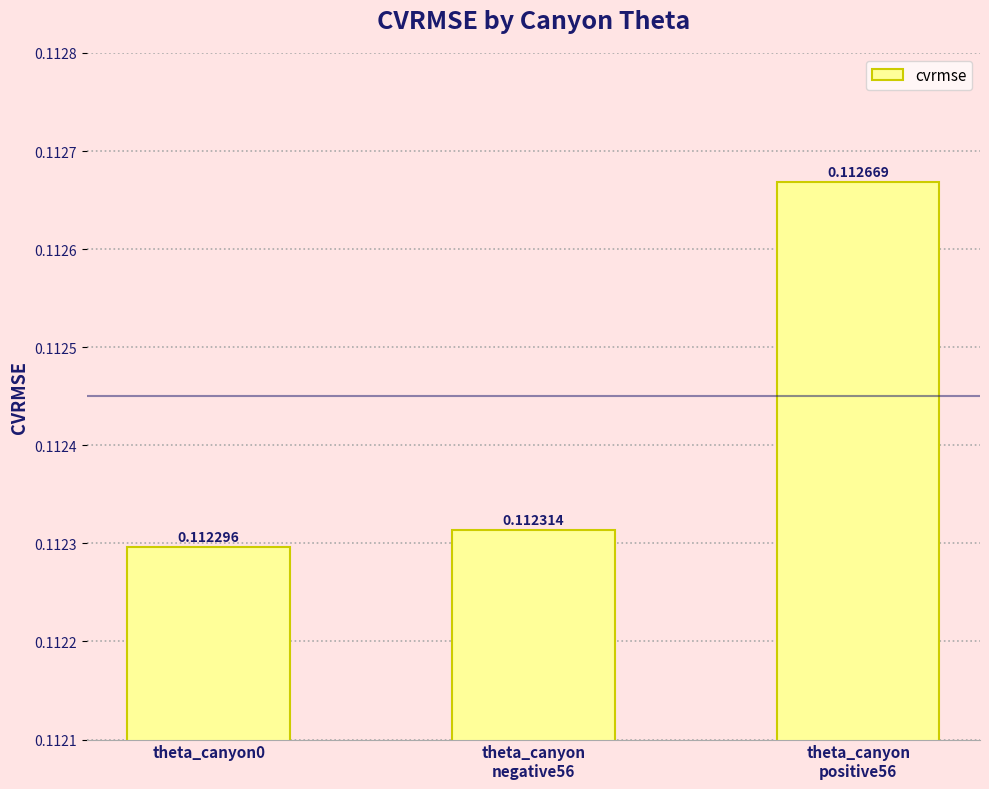

At which label is the value closest to 0?

theta_canyon0